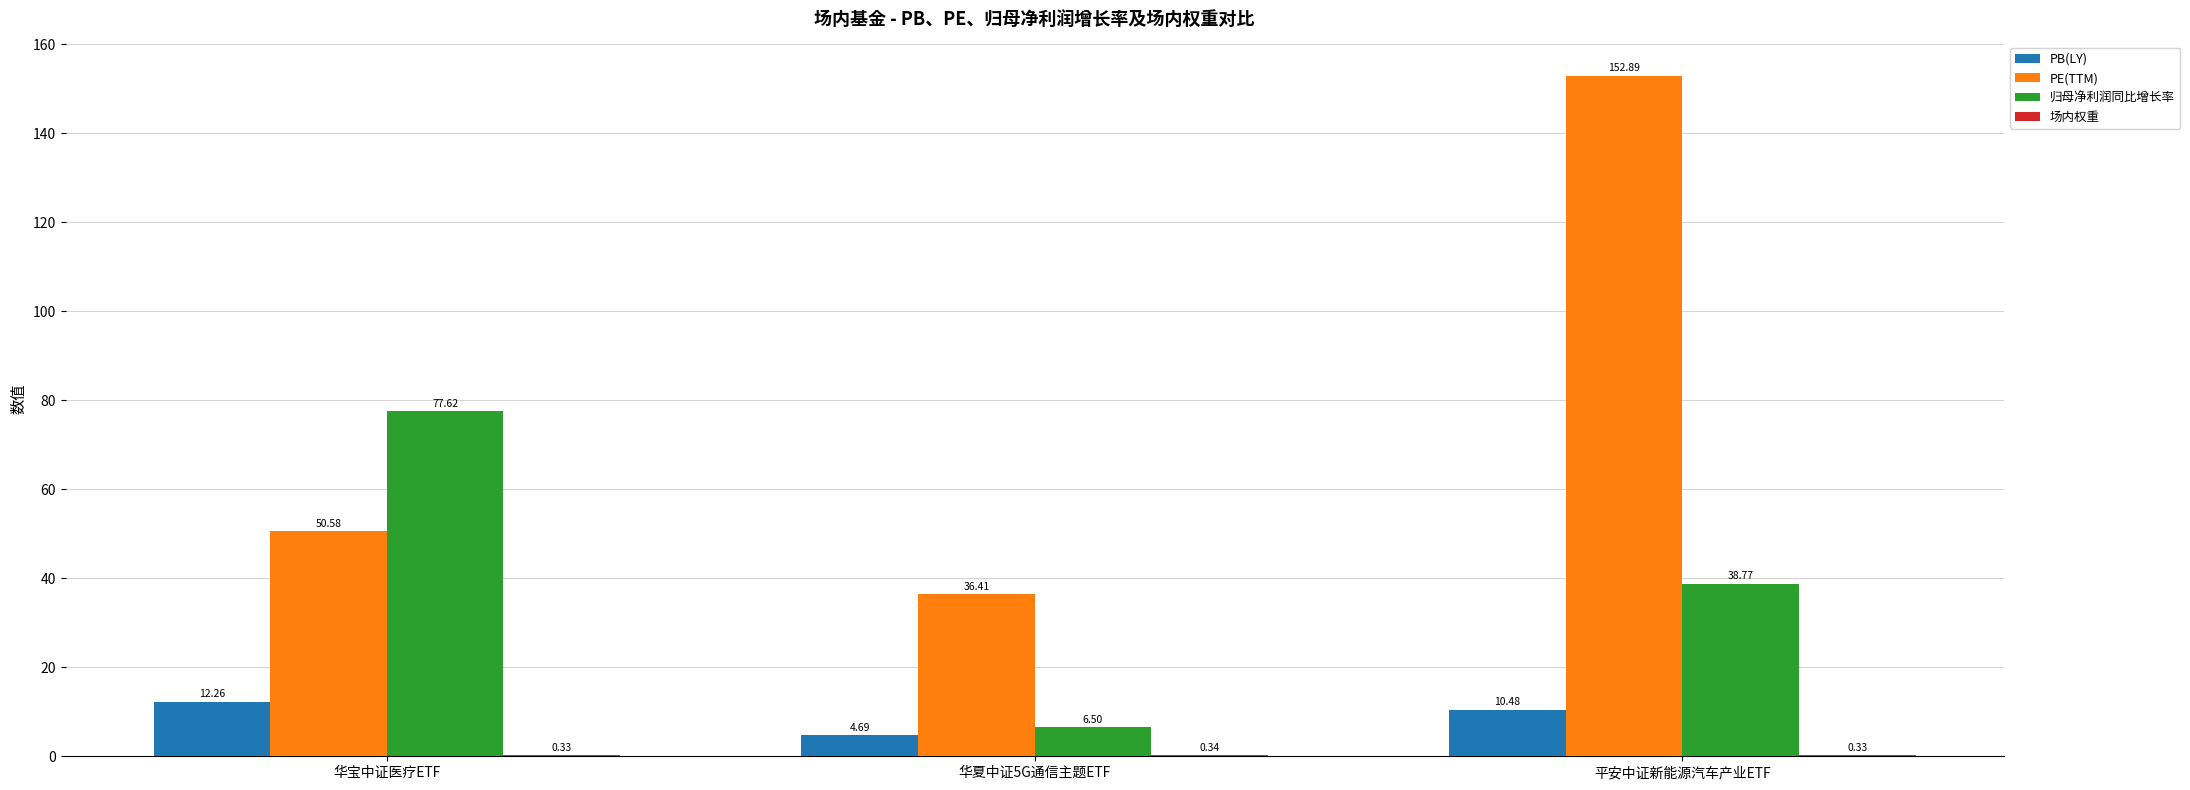

How many data points does each series have?

3